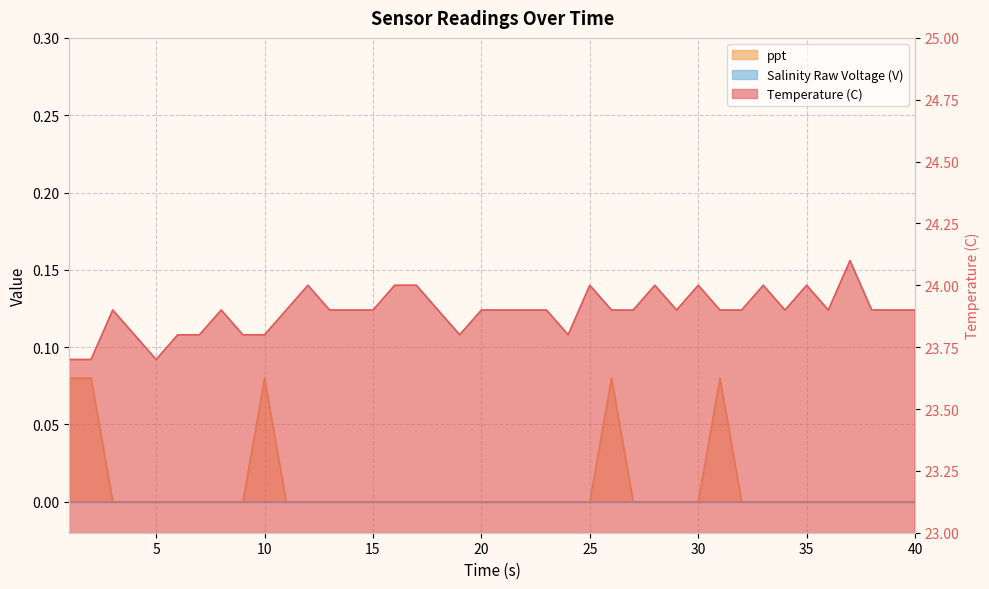

Is it true that Temperature (C) equals 33.0 at 39.0?

False